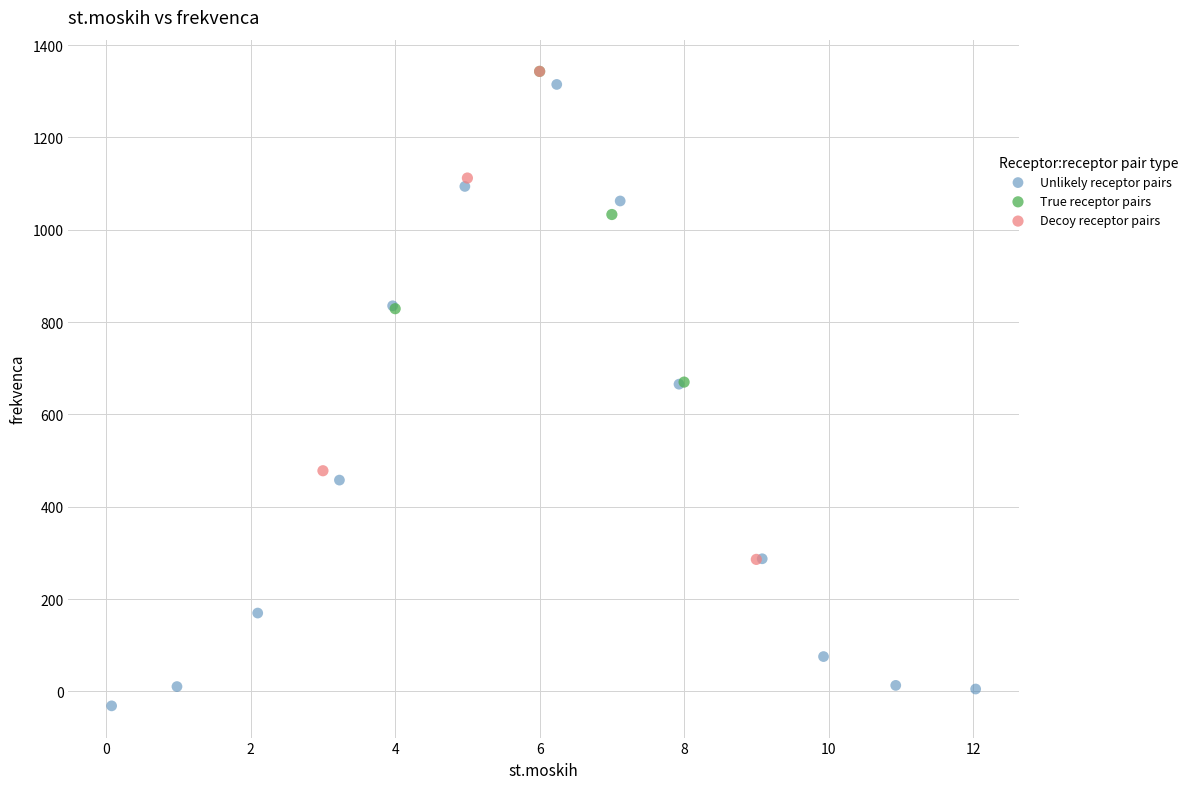

Which series reaches the minimum Y coordinate?

Unlikely receptor pairs